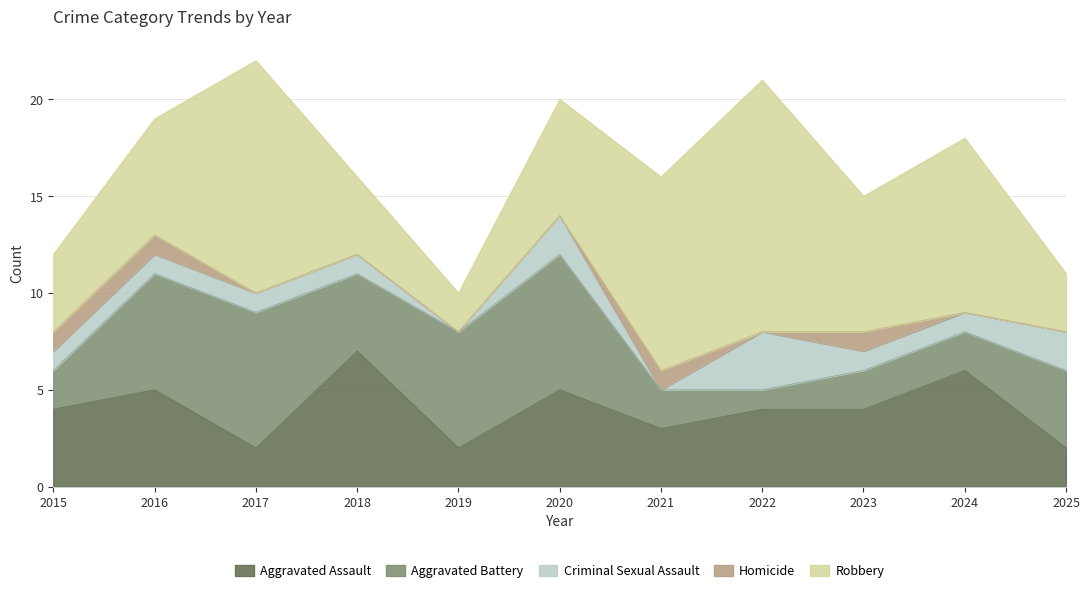

At which label does Robbery reach its minimum?

2019